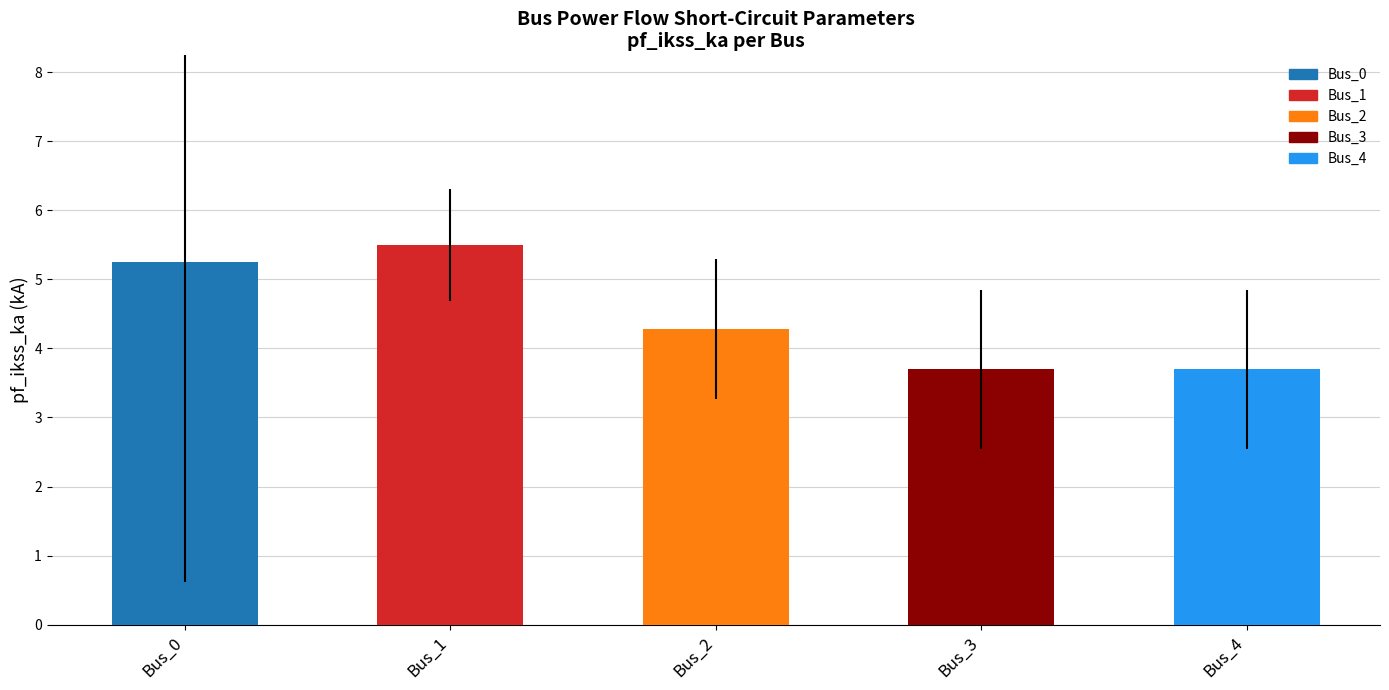

What is the sum of all values?

22.4